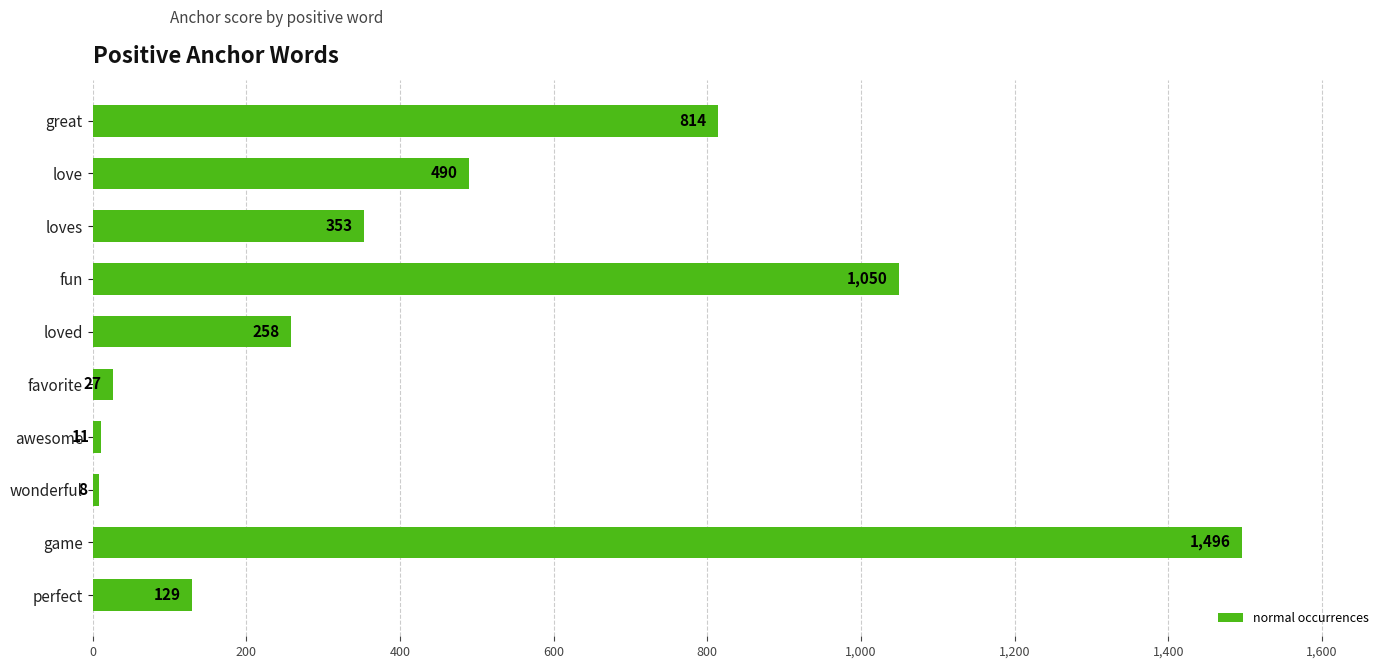

What is the sum of the values at perfect and loves?

482